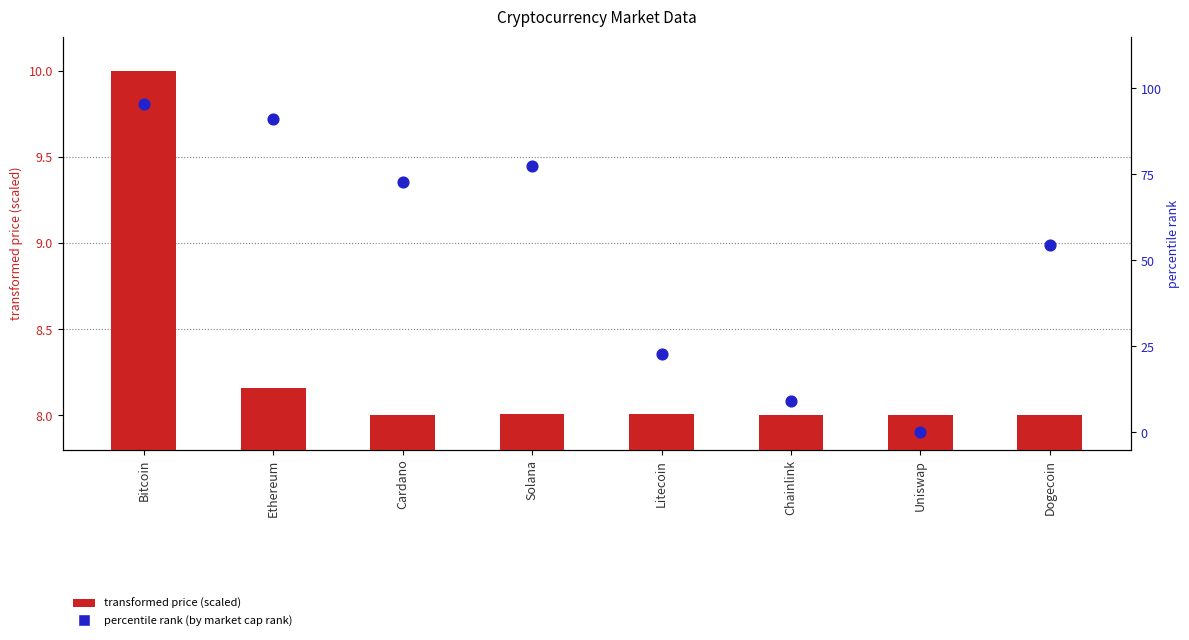

At how many categories does at least one series exceed 33?

5